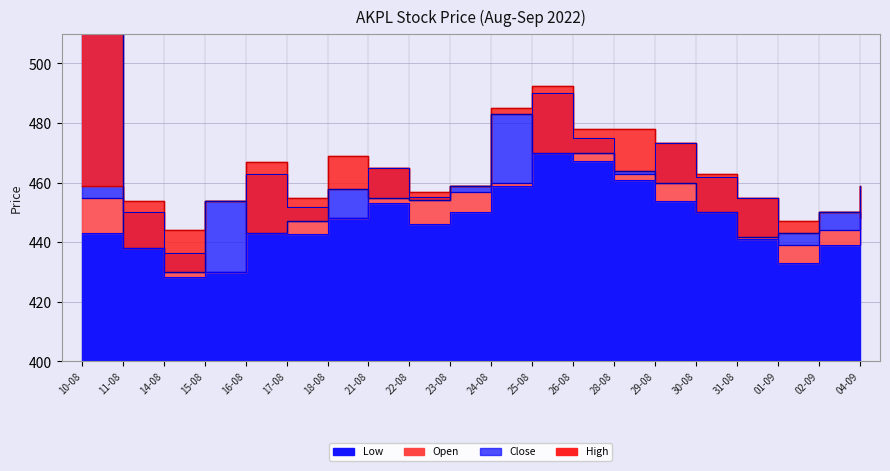

In Low, how many points are lower than both neighbors (excluding endpoints)?

4